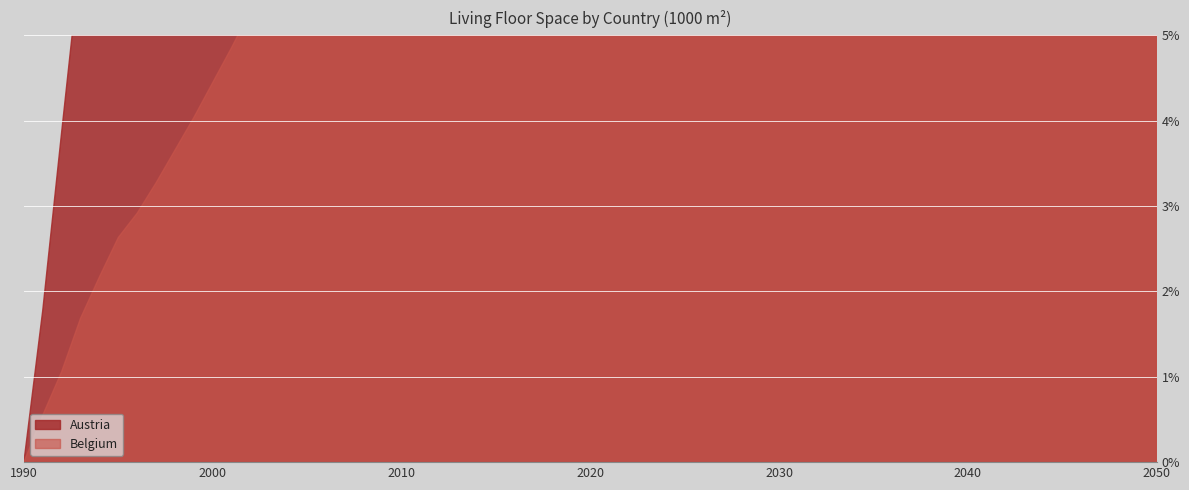

At which category does the chart reach its peak across all series?

2050